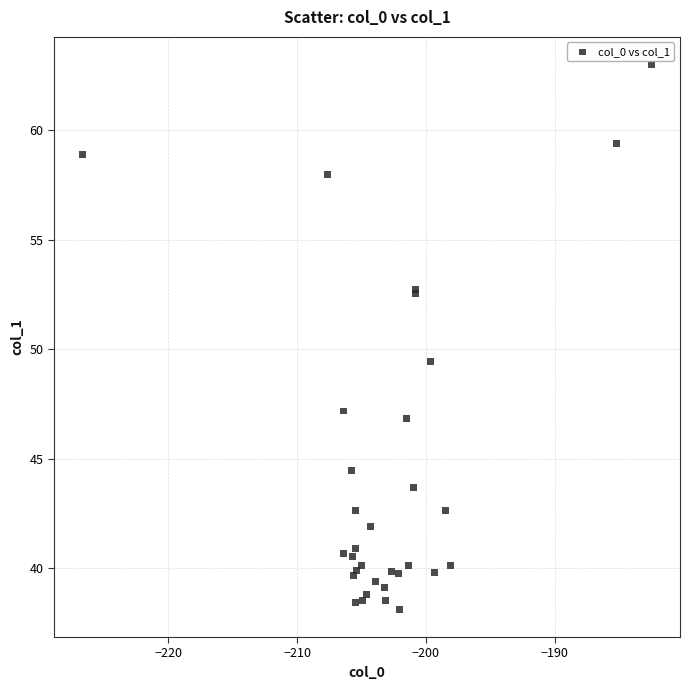

What Y value in the scatter plot is closest to 50?

49.4